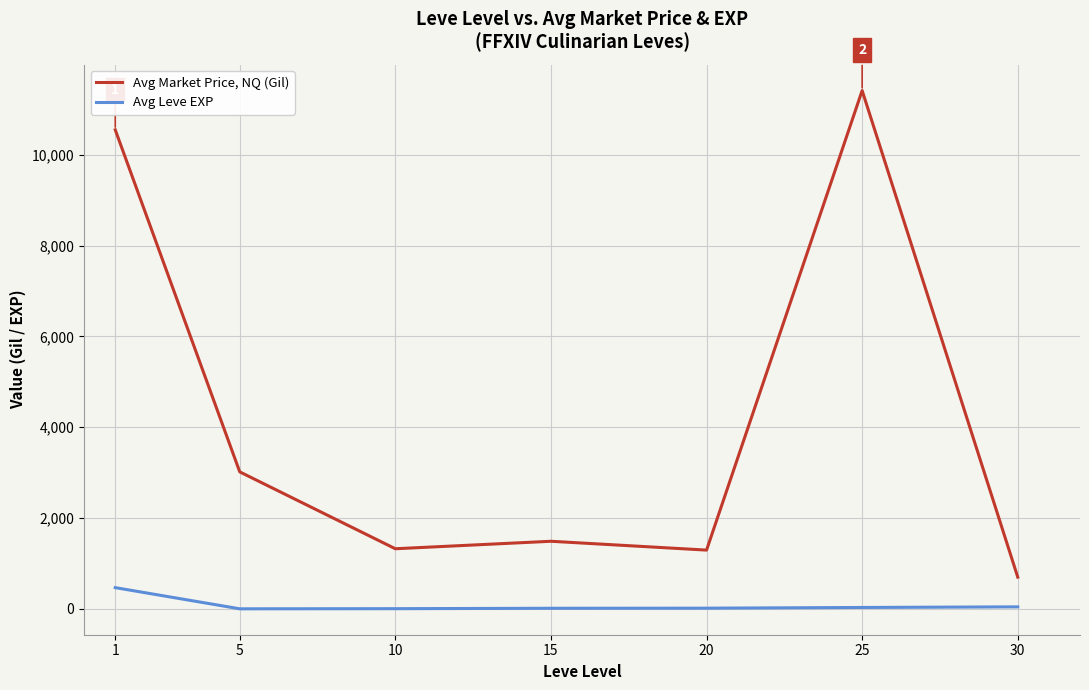

Does the chart display data point markers on the line(s)?

No